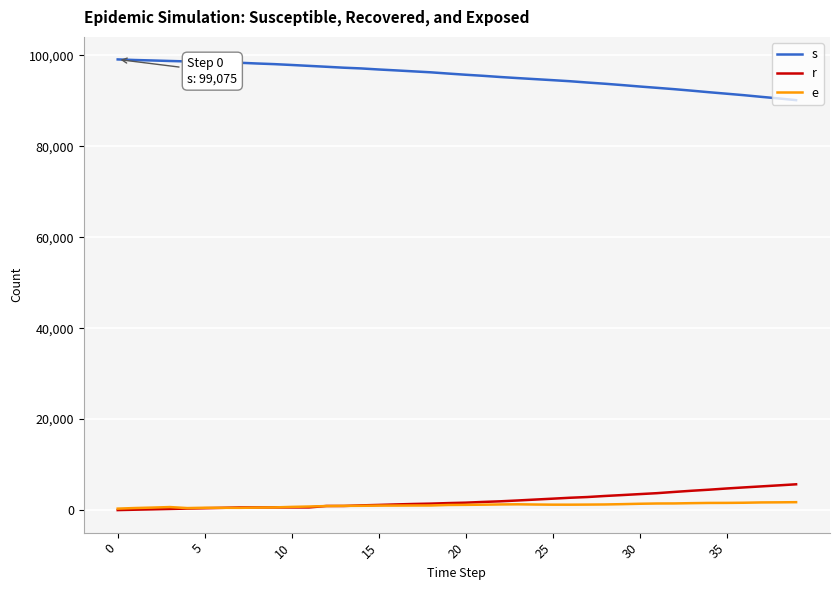

What is the maximum value shown in the chart?

99075